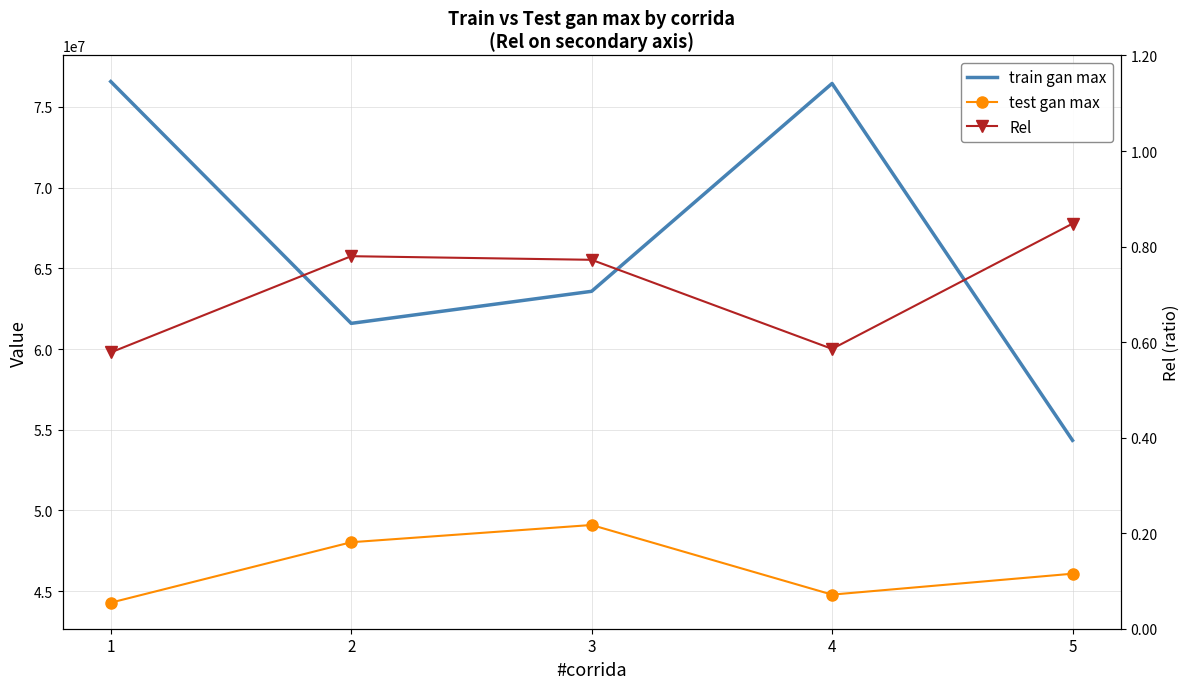

True or false: train gan max and test gan max cross at least once.

False